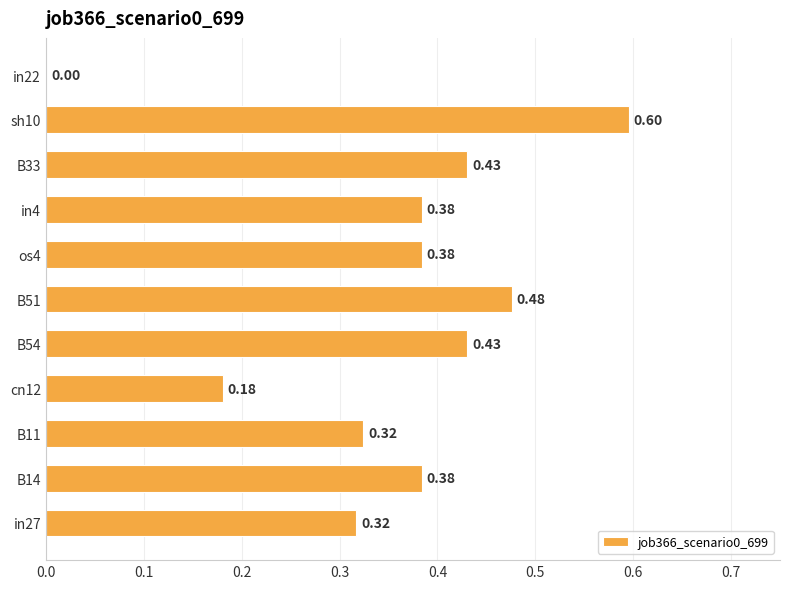

Between B51 and os4, which is larger?

B51